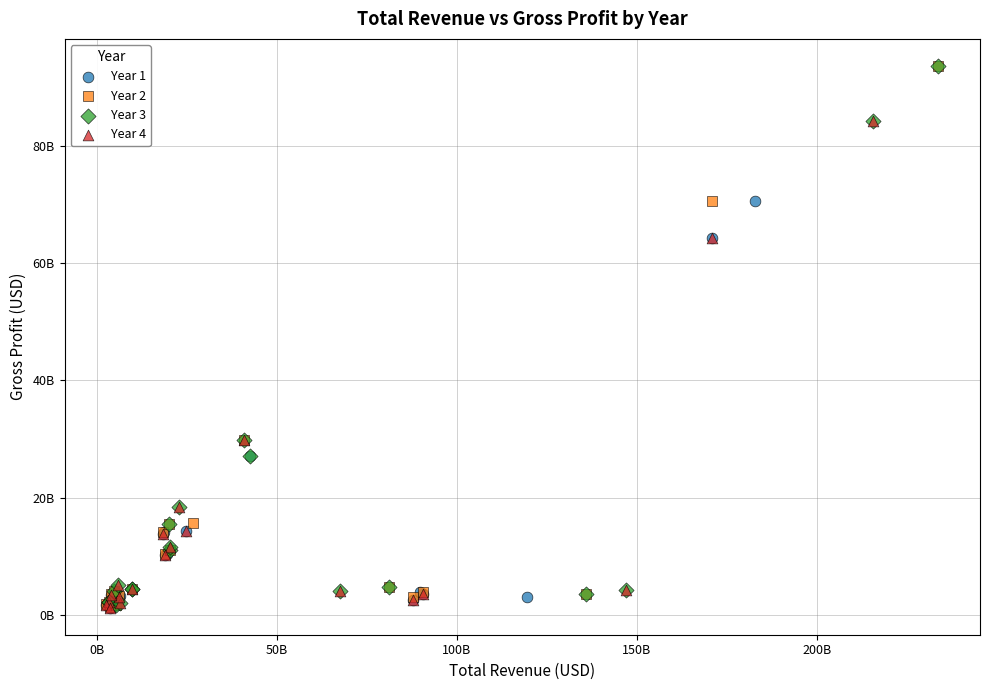

What are all the series names shown in the legend?

Year 1, Year 2, Year 3, Year 4